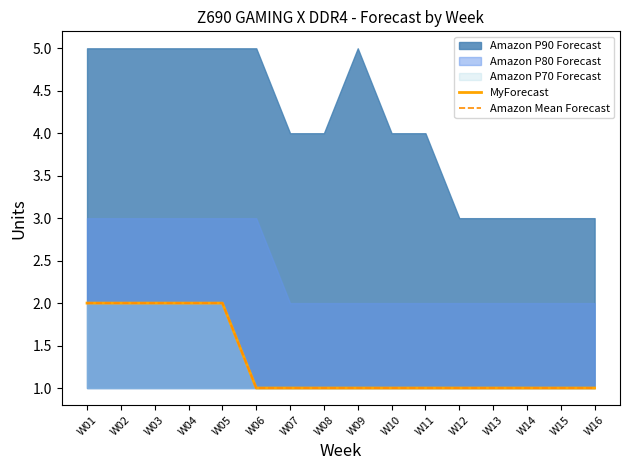

Rank the series at W07 from lowest to highest value.

MyForecast, Amazon Mean Forecast